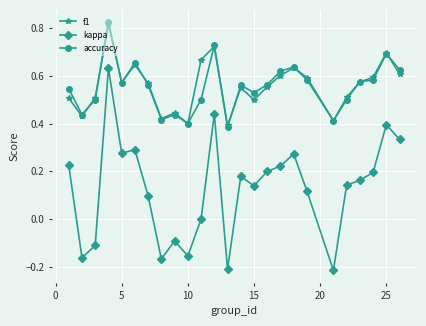

True or false: accuracy and kappa intersect in this chart.

False